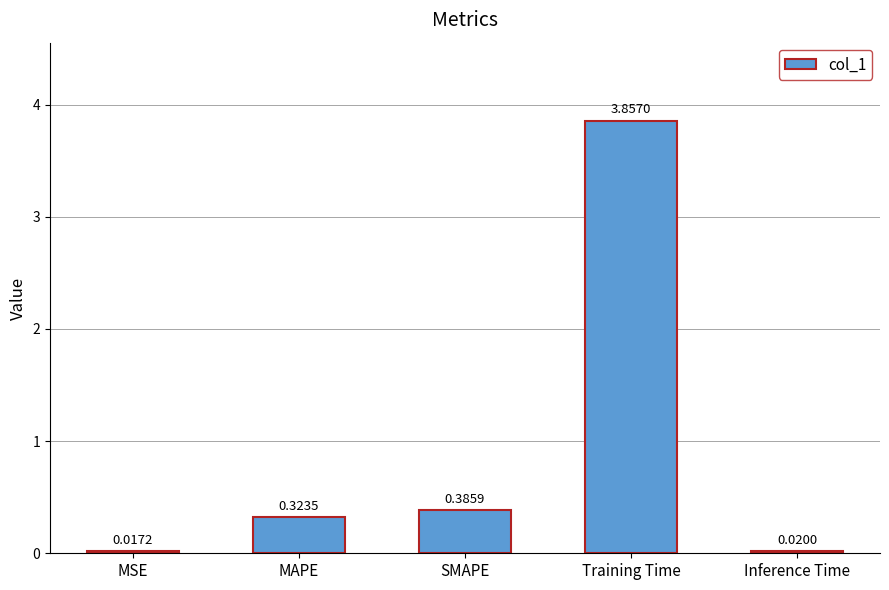

What is the change in value from SMAPE to Training Time?

+3.5